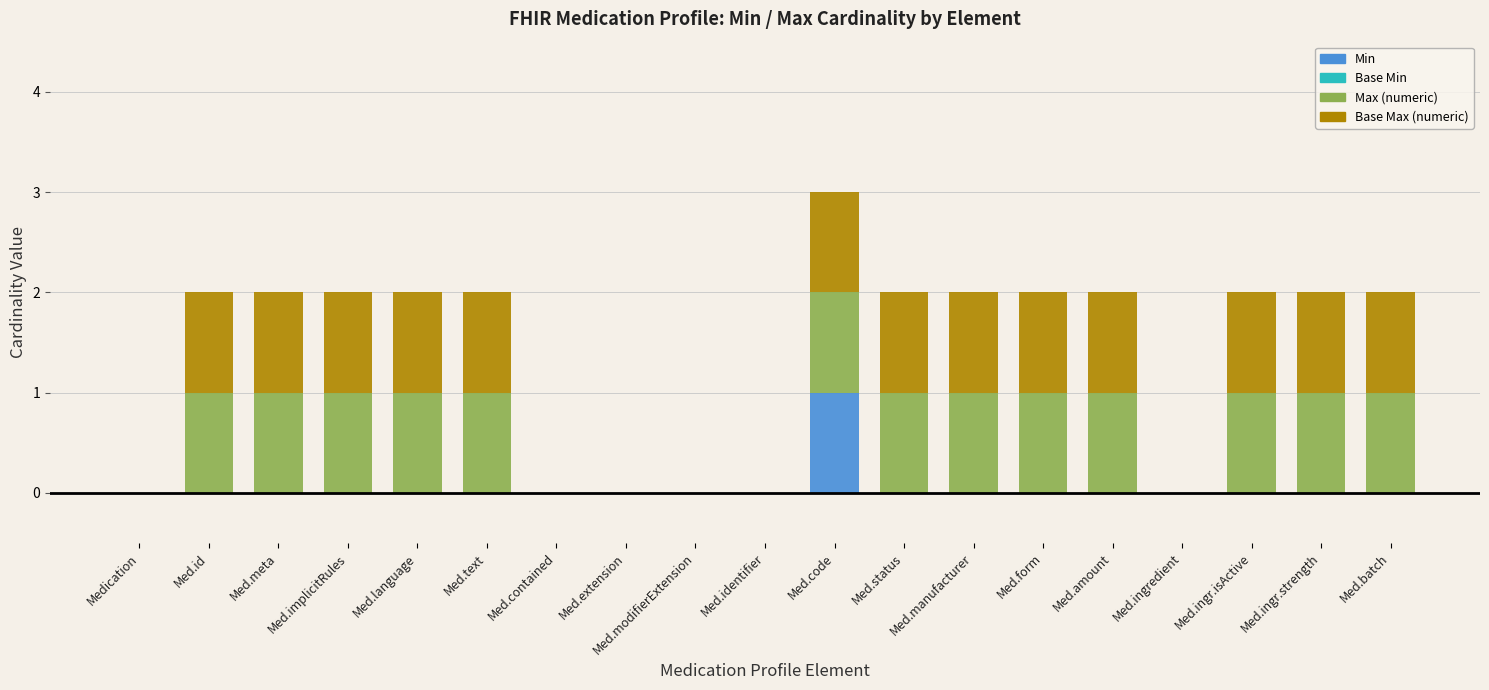

What is the total value across all series at Med.form?

2